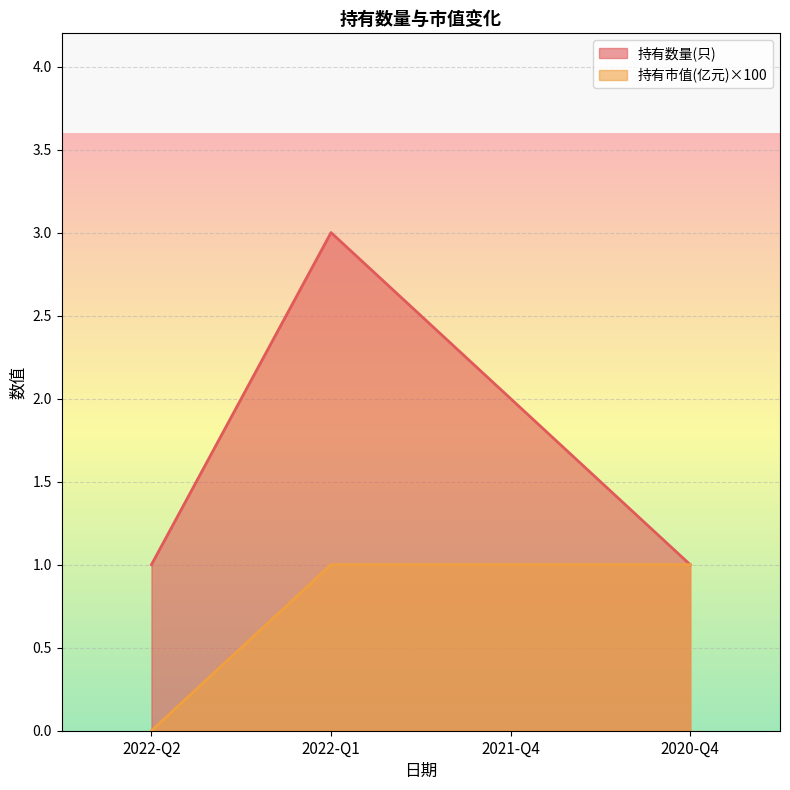

Rank the series by their maximum value, from highest to lowest.

持有数量(只), 持有市值(亿元)×100